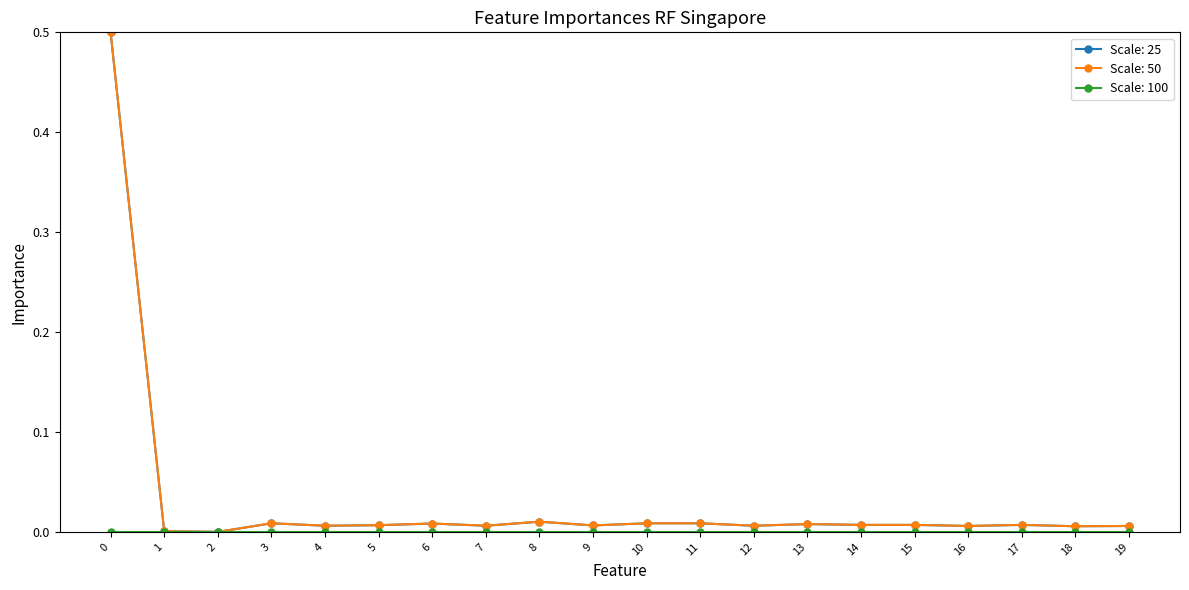

Does the chart display data point markers on the line(s)?

Yes